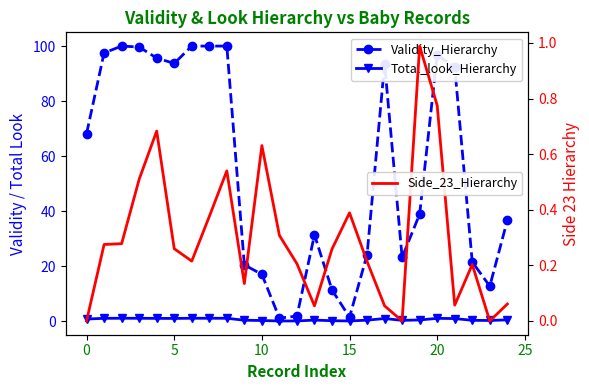

True or false: Side_23_Hierarchy has a value of 0.0 at 18.

True